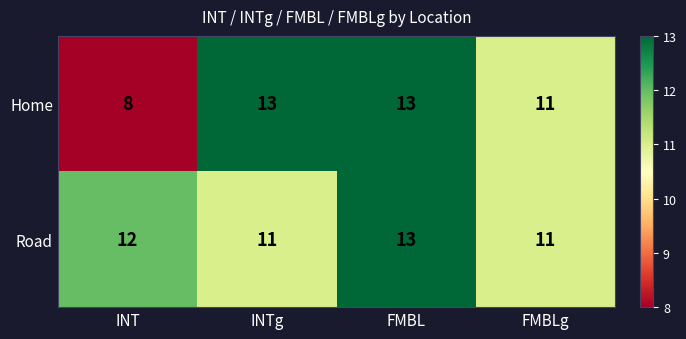

How many series are shown in this chart?

2